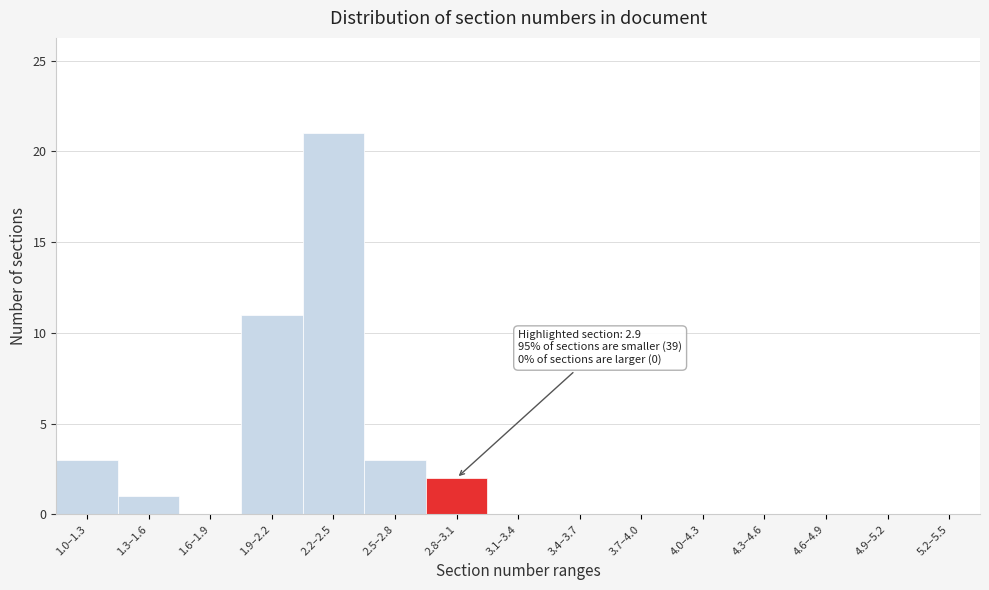

Reading left to right, transcribe all the data shown in this chart.

1.0–1.3=3	1.3–1.6=1	1.6–1.9=0	1.9–2.2=11	2.2–2.5=21	2.5–2.8=3	2.8–3.1=2	3.1–3.4=0	3.4–3.7=0	3.7–4.0=0	4.0–4.3=0	4.3–4.6=0	4.6–4.9=0	4.9–5.2=0	5.2–5.5=0